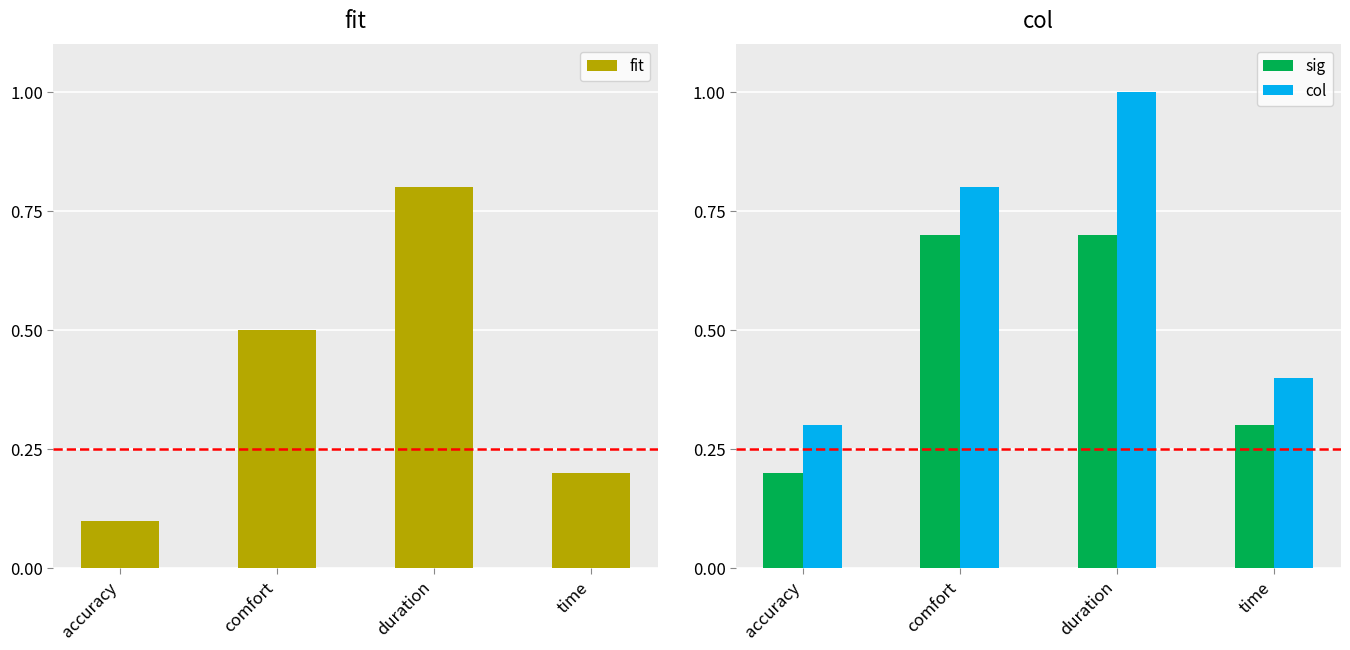

The value of sig at time is 0.3. True or false?

True